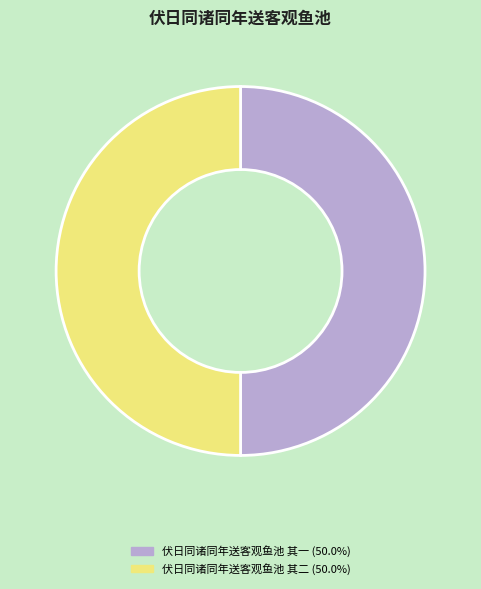

What is the ratio of the value at 伏日同诸同年送客观鱼池 其二 (50.0%) to the value at 伏日同诸同年送客观鱼池 其一 (50.0%)?

1.0